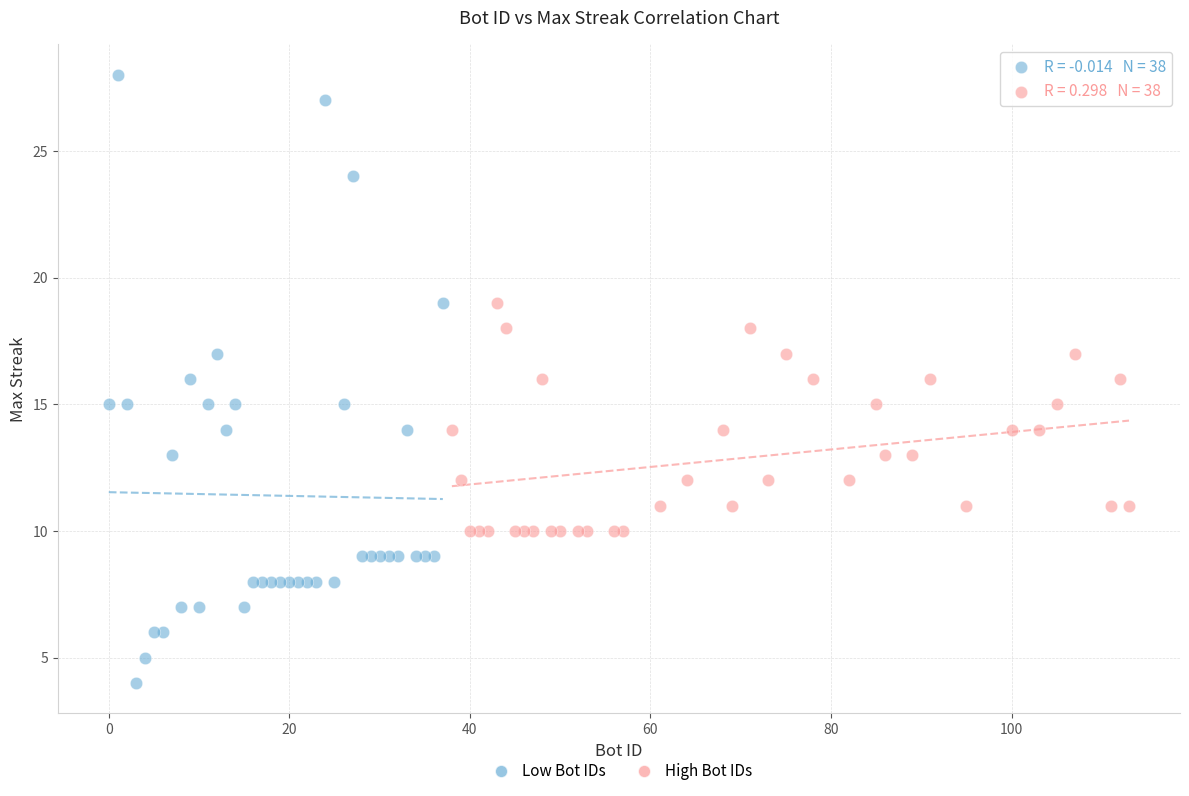

Which series has the largest Y range (max minus min)?

Low Bot IDs